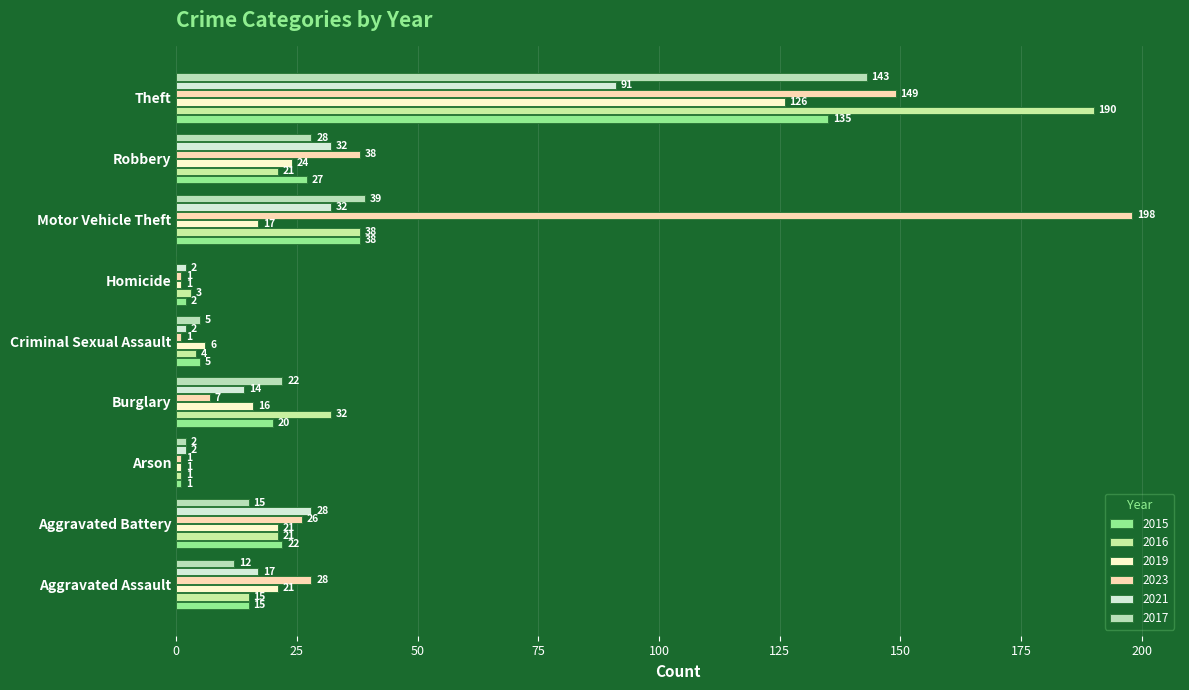

True or false: 2015 has a value of 9 at Robbery.

False